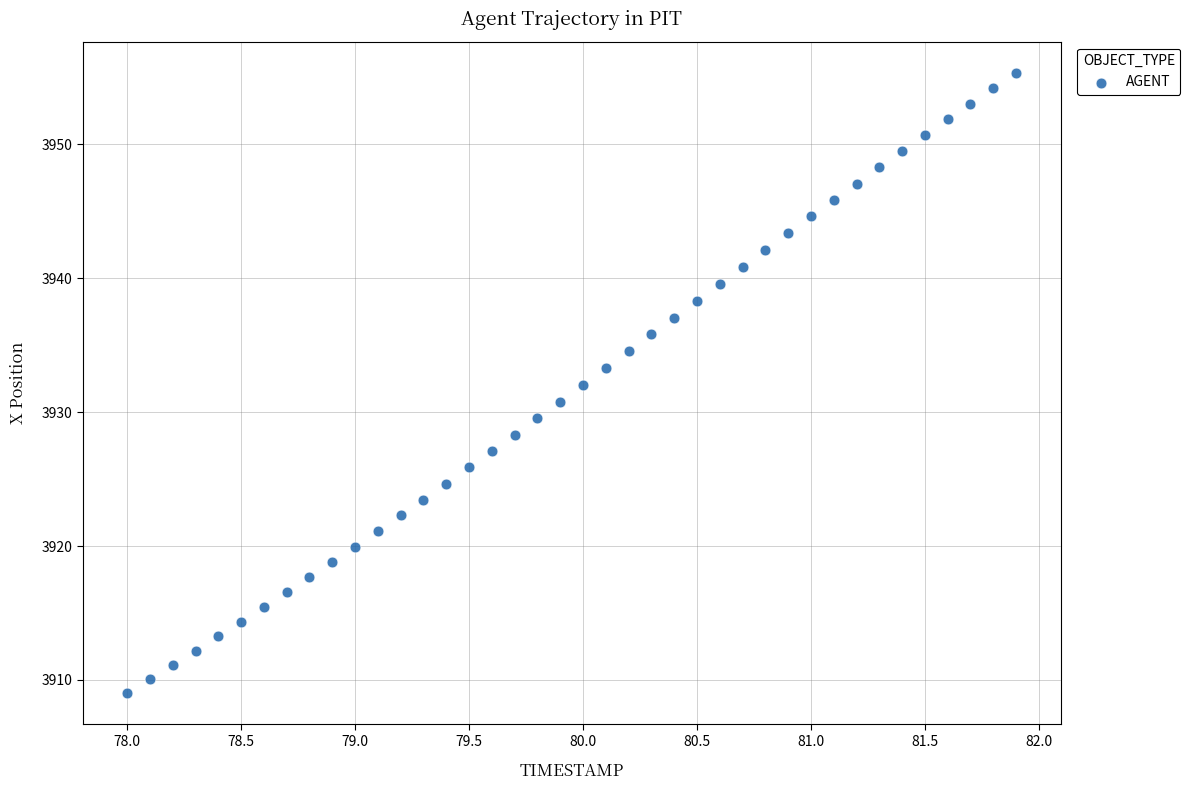

What is the range of Y values (max minus min)?

46.3